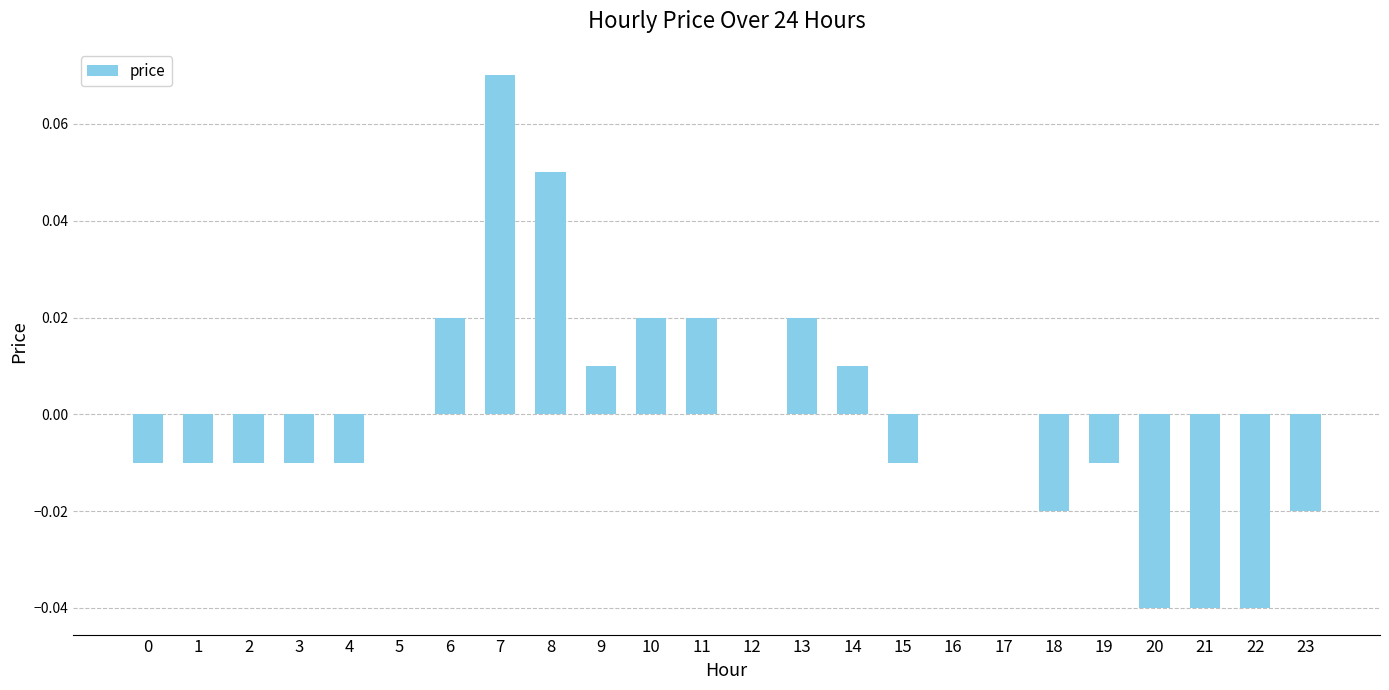

How many series are shown in this chart?

1